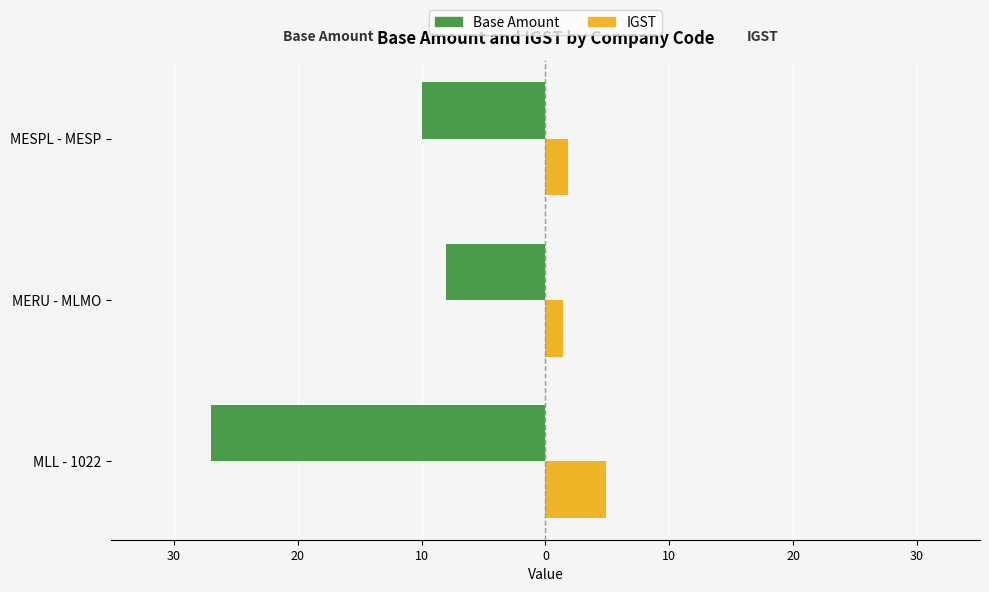

What is the maximum value shown in the chart?

4.9